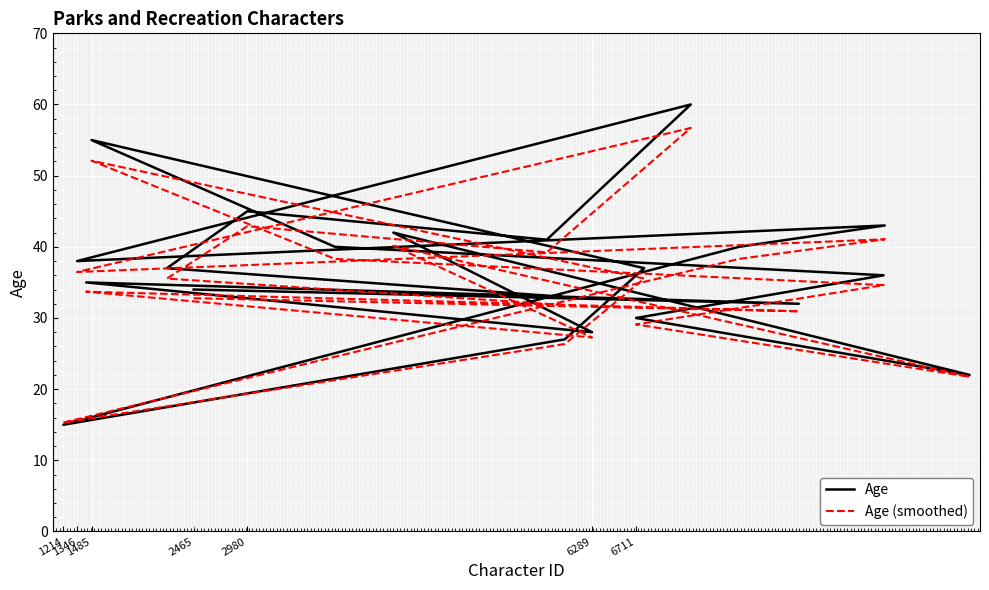

How many data points does each series have?

21